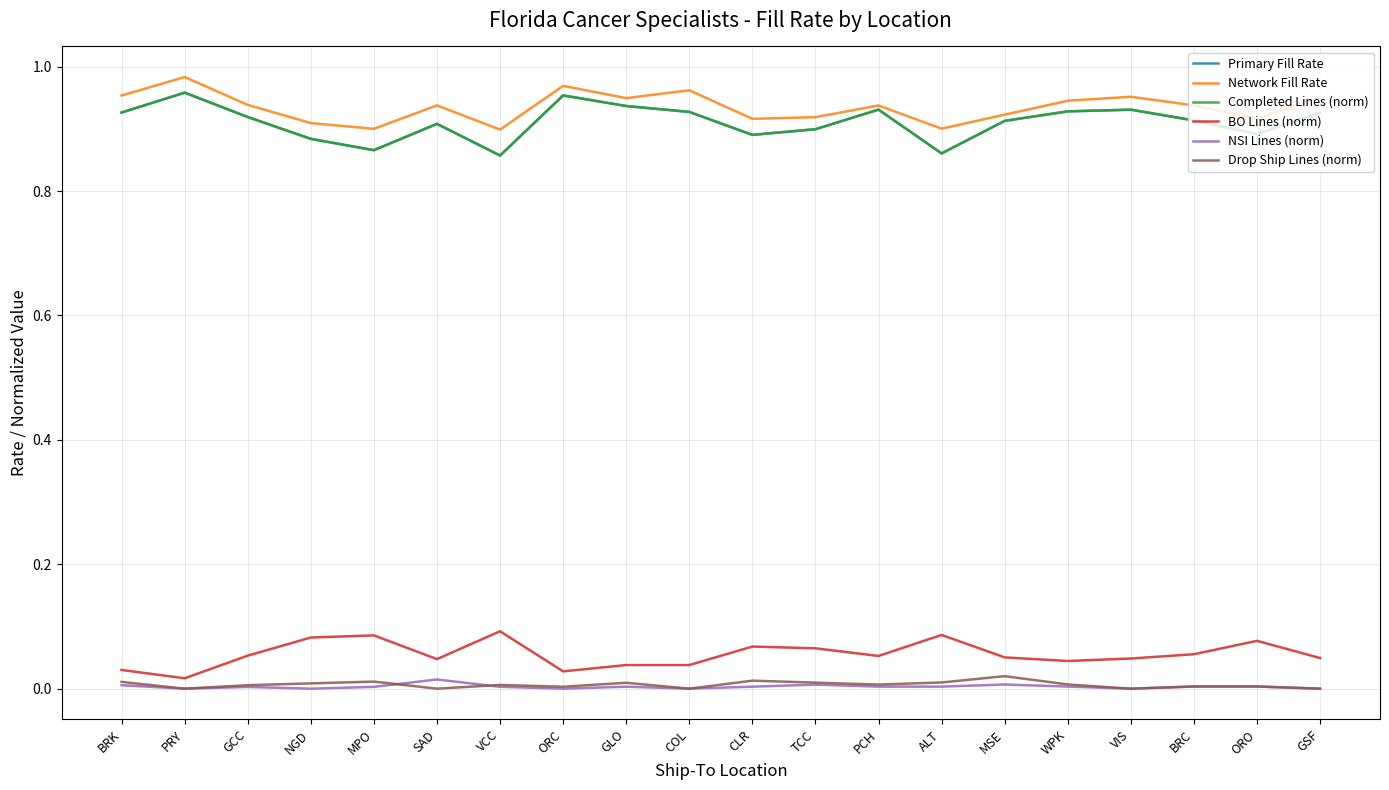

Does the chart display data point markers on the line(s)?

No